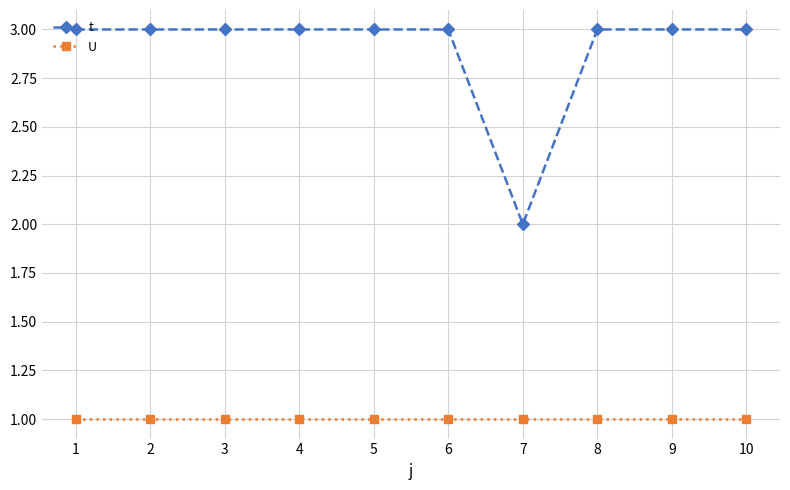

True or false: t has a value of 3 at 10.

True